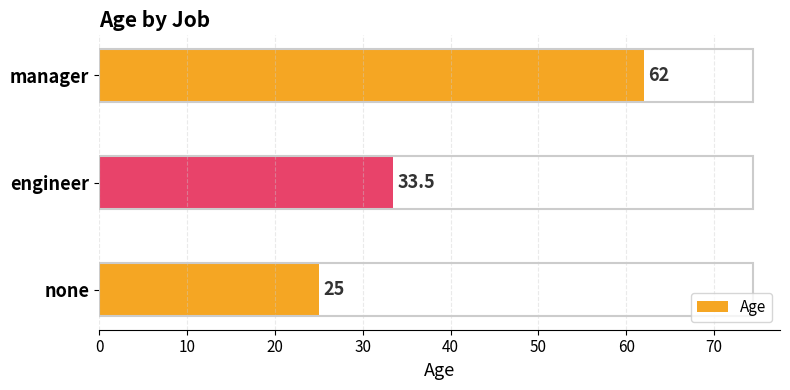

The value at engineer is 58.6. True or false?

False